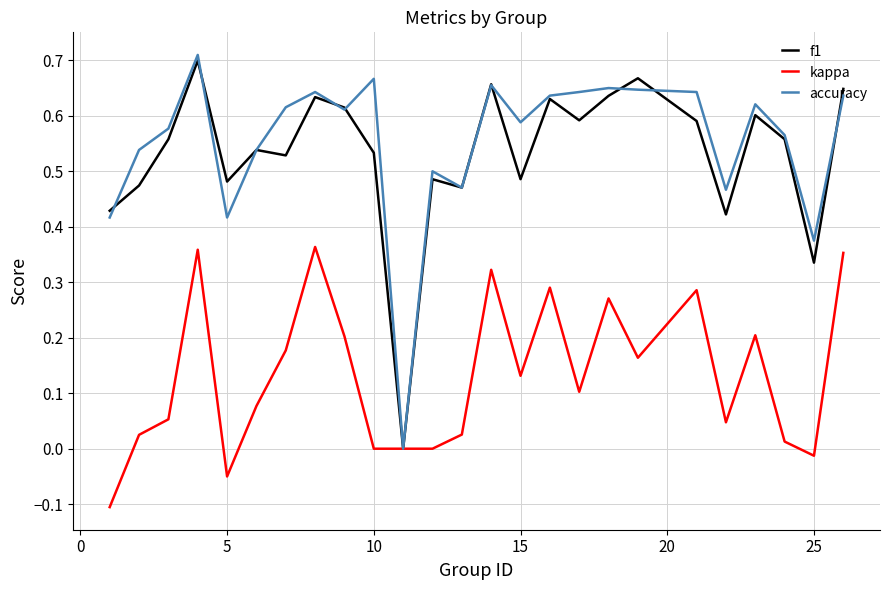

Which series has the largest range (max minus min)?

accuracy